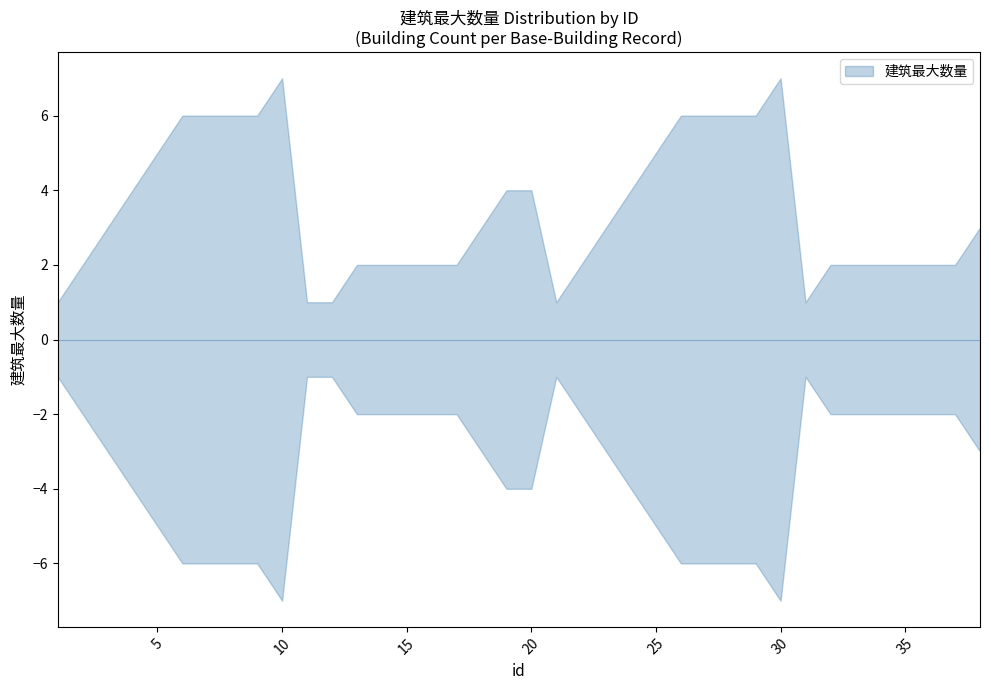

Which has a higher value, 4 or 17?

4